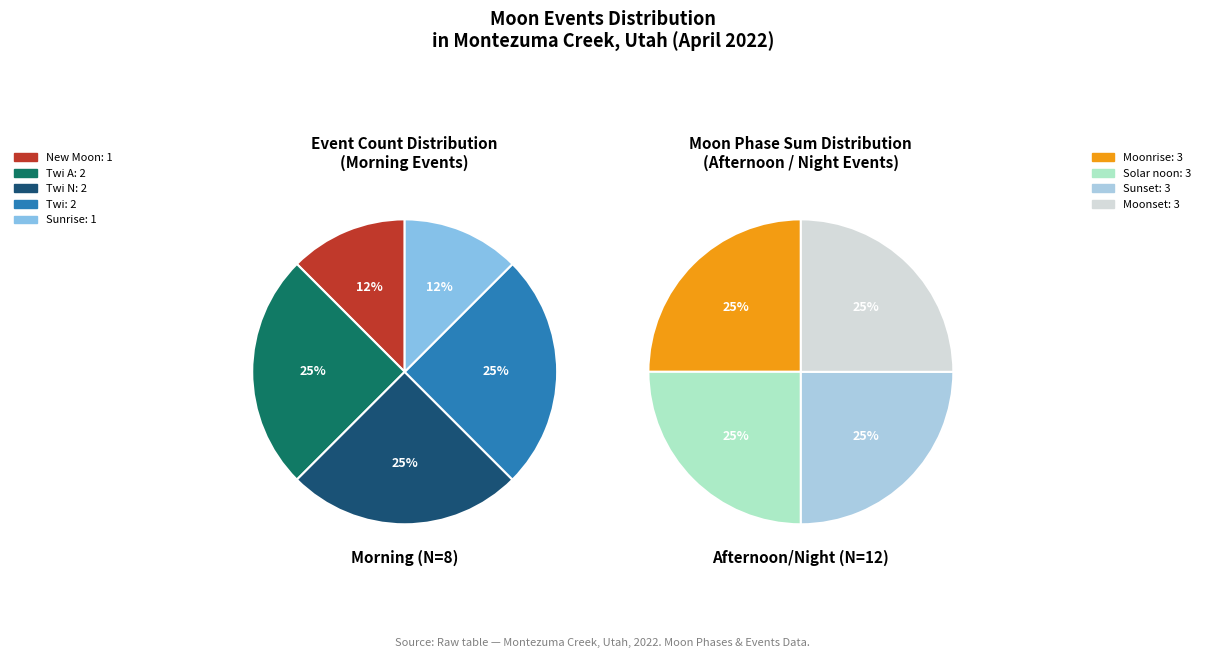

Do Moonset and Sunrise together represent more than half of the pie?

No